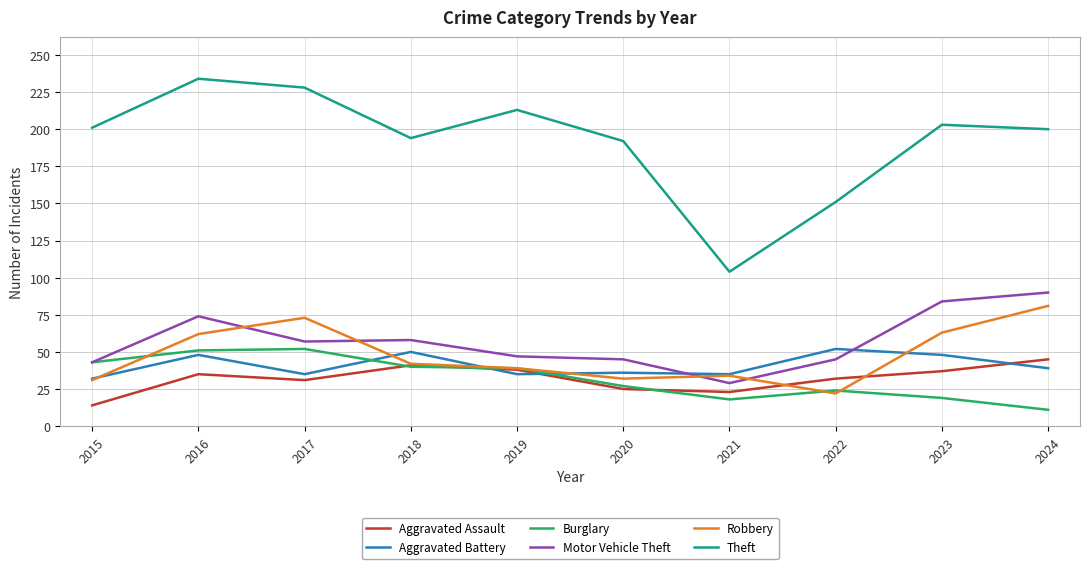

How many interior local valleys does the Theft series have?

2